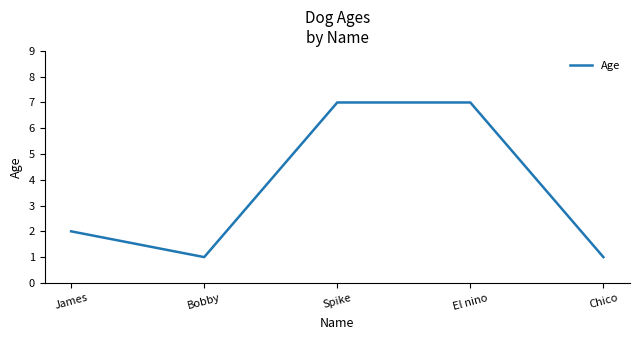

What is the greatest value displayed?

7